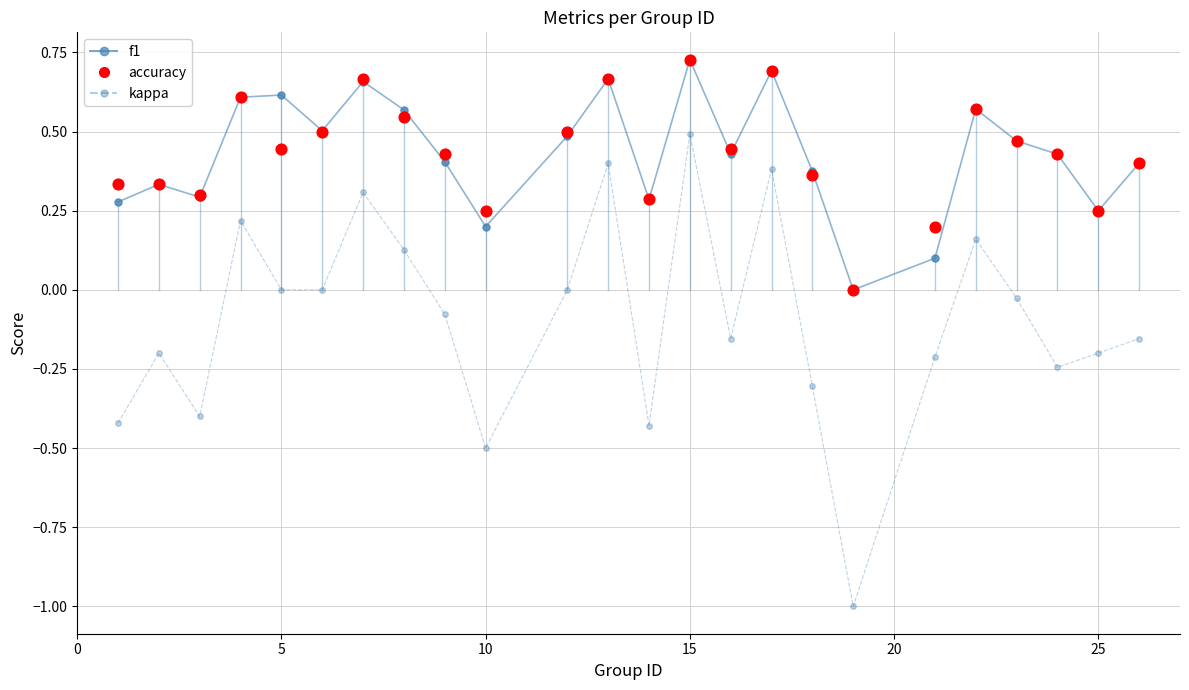

Which series contains the highest Y value?

f1